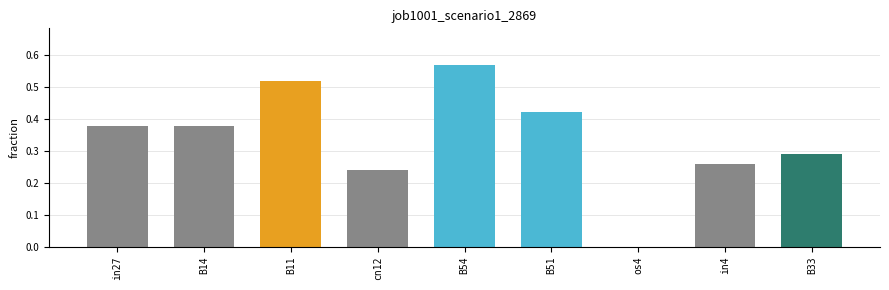

The chart shows a value of 0.1 at cn12. True or false?

False